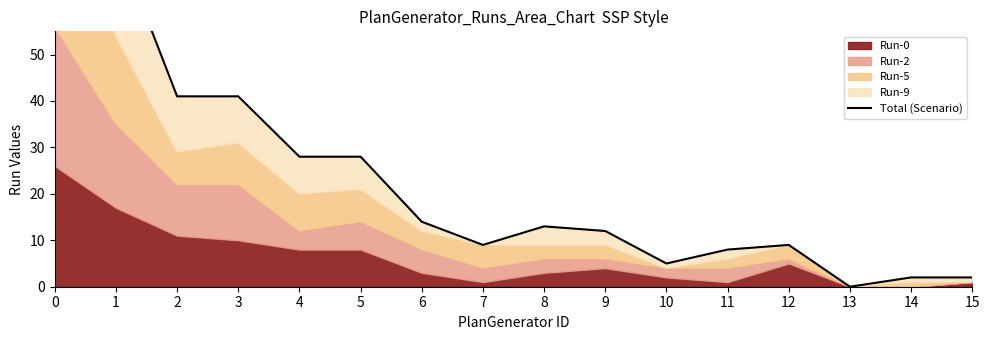

What is the value of the 9th point from the left?

13